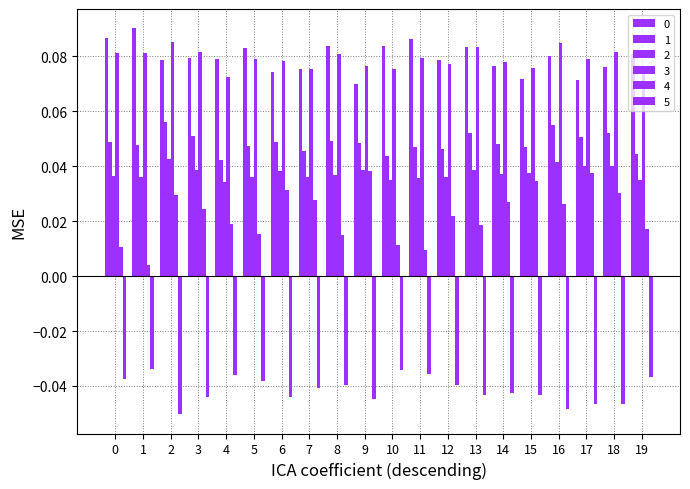

Where is 5 nearest to the value 0?

1